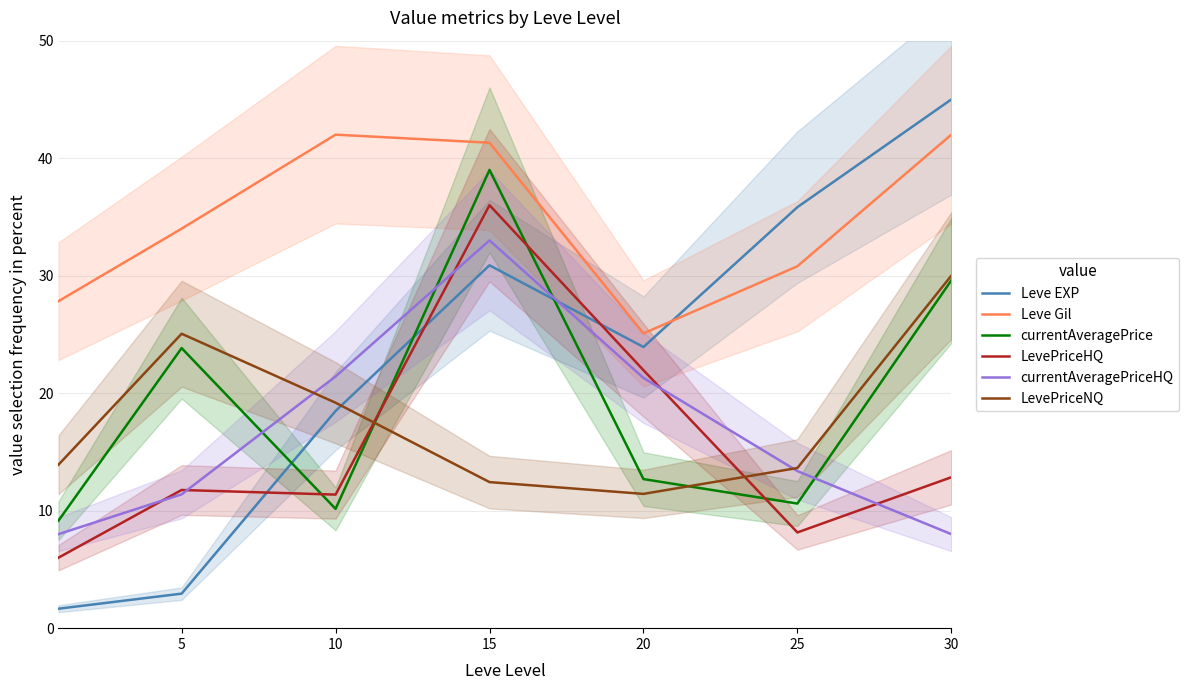

Which has a higher value, 10 or 5?

10